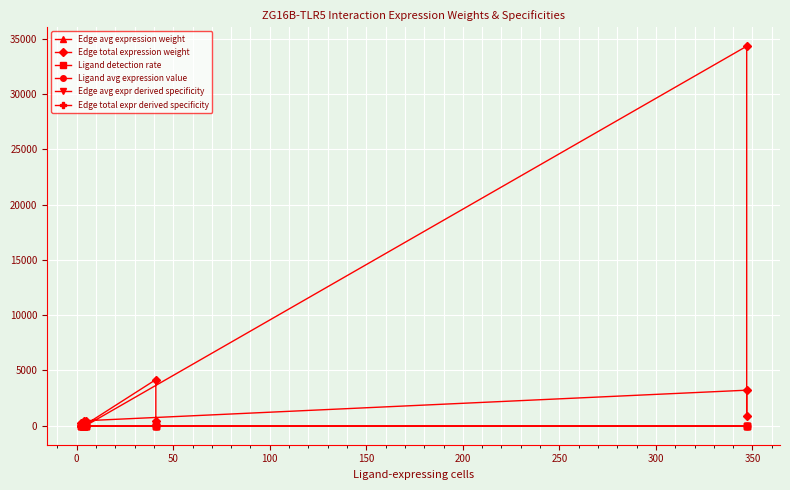

What are all the series names shown in the legend?

Edge avg expression weight, Edge total expression weight, Ligand detection rate, Ligand avg expression value, Edge avg expr derived specificity, Edge total expr derived specificity